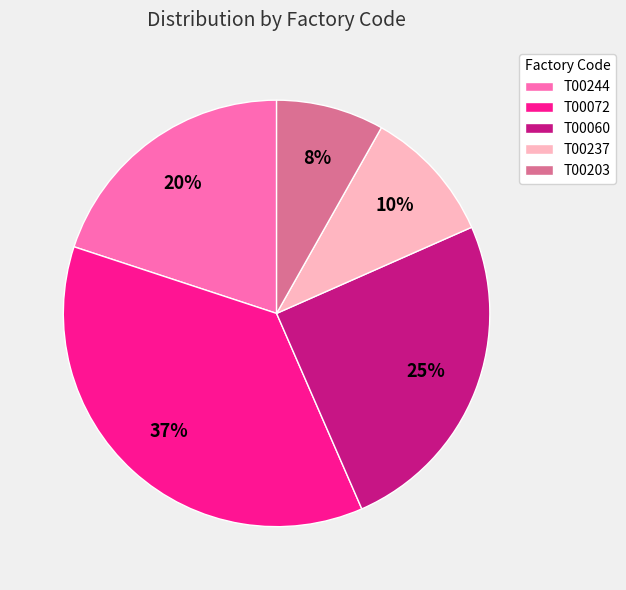

Which slice is the smallest?

T00203